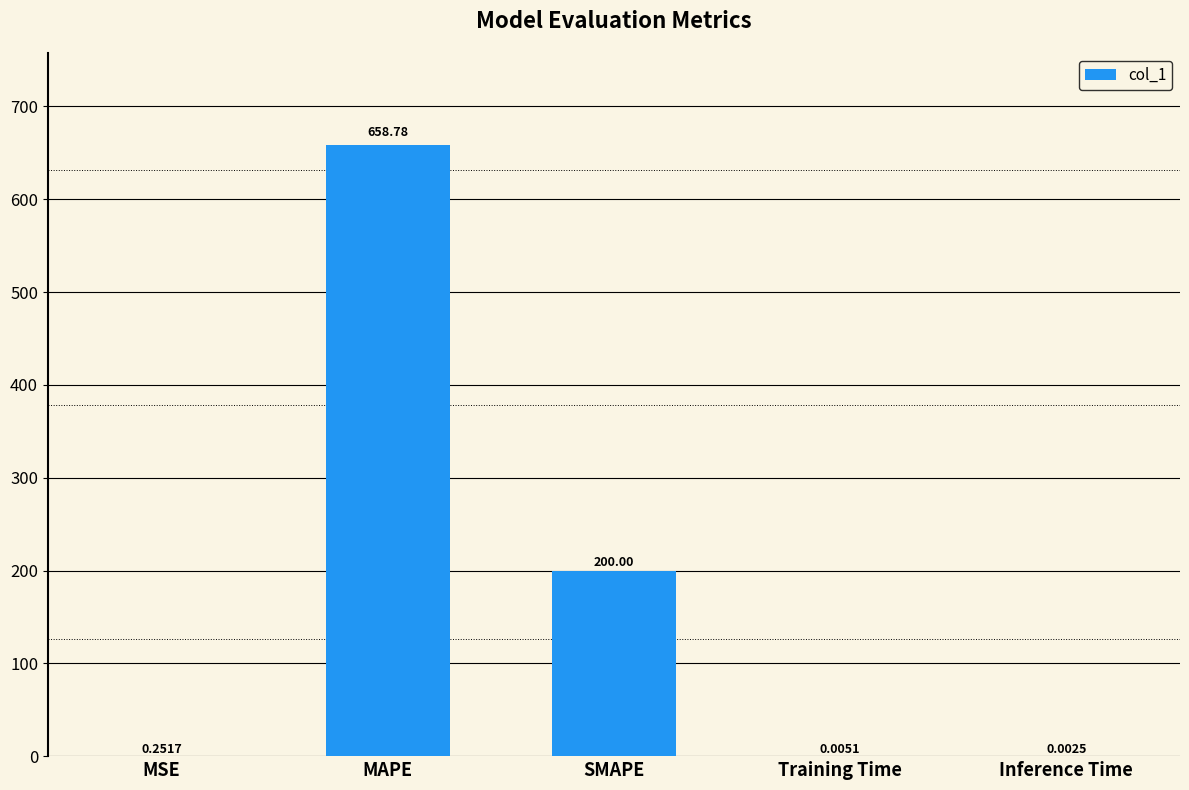

What is the change in value from SMAPE to Training Time?

-200.0